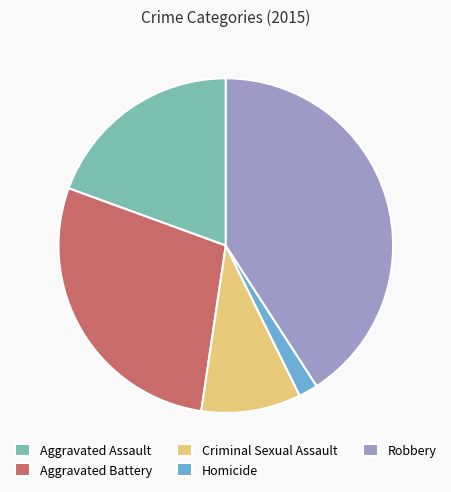

Combined, do Aggravated Assault and Aggravated Battery account for over 50%?

No